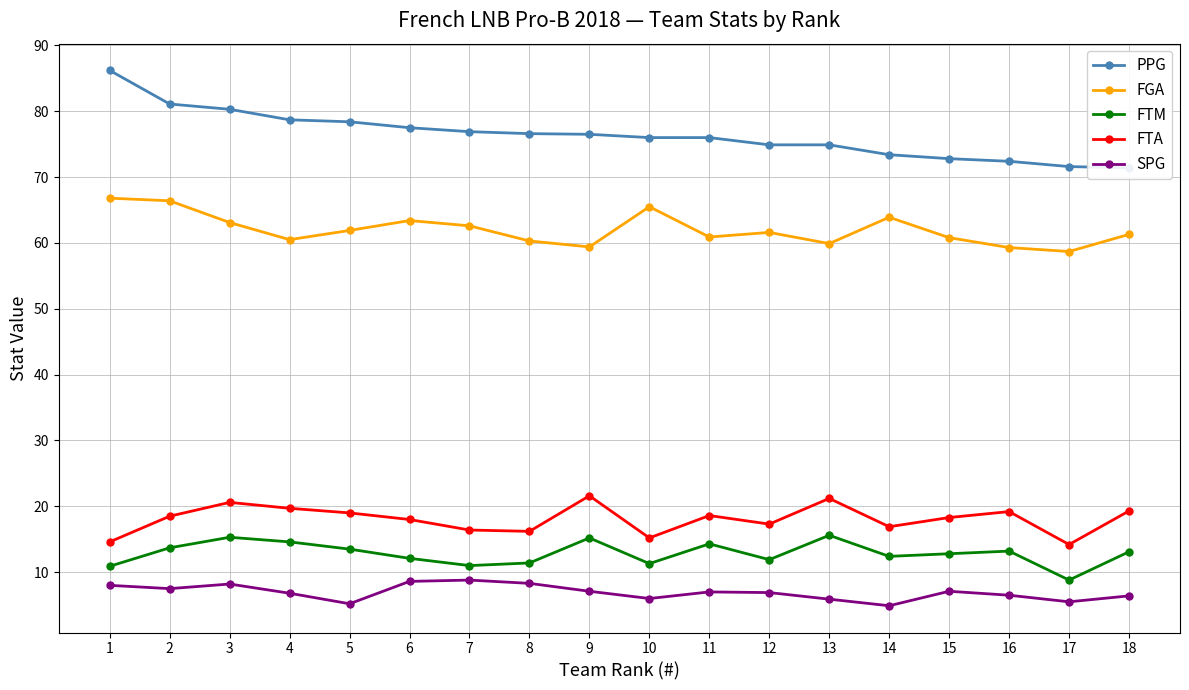

Is this an area chart (filled region under the line)?

No